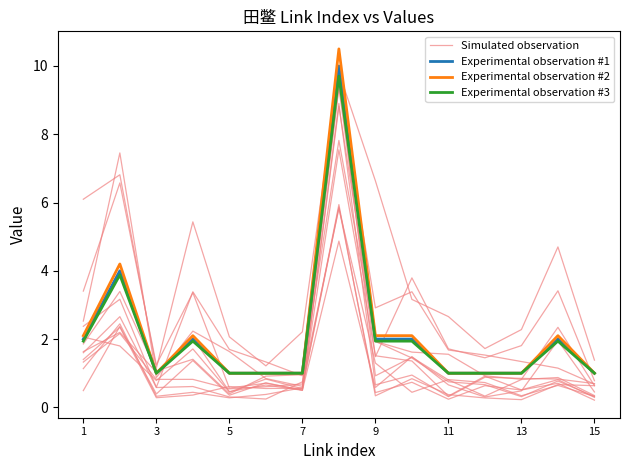

Does the chart have visible grid lines?

No